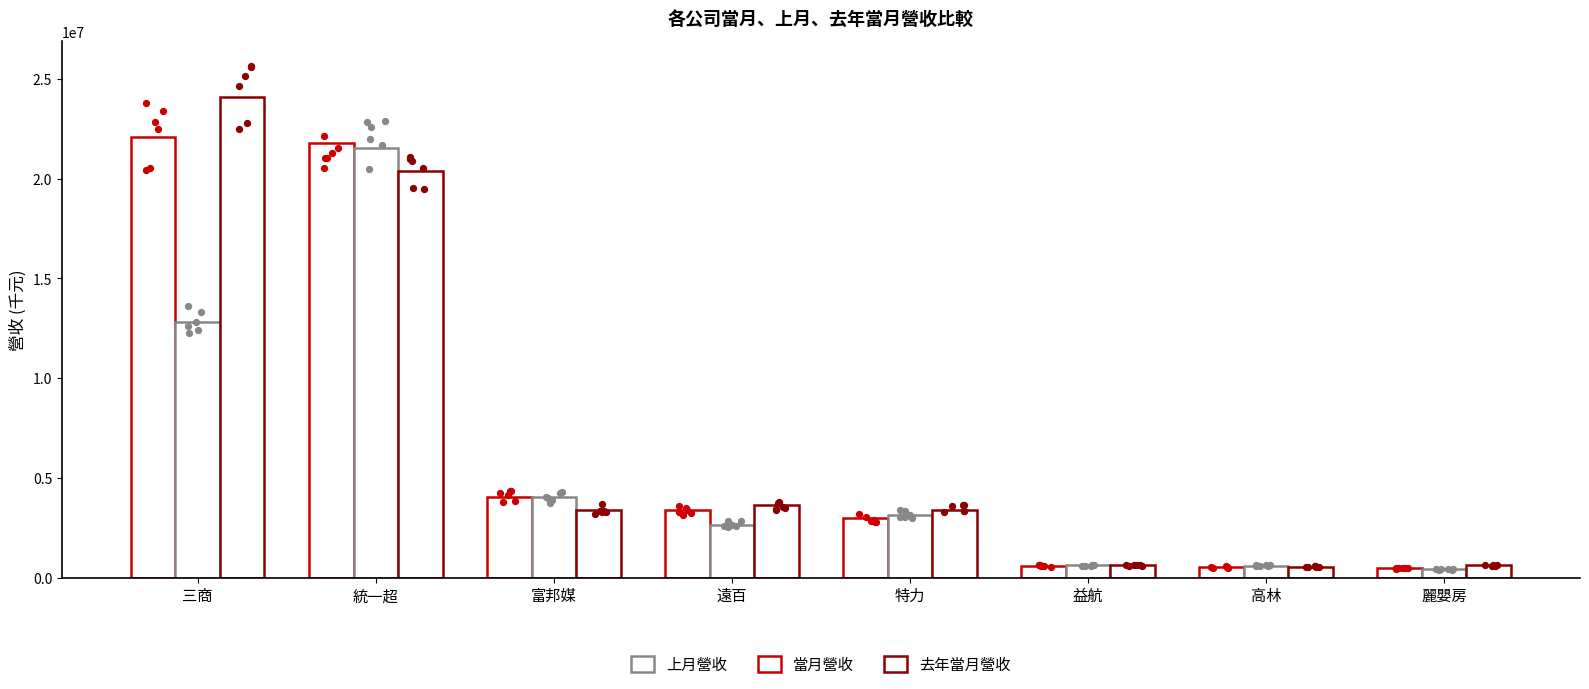

At which category is the sum across all series the highest?

統一超